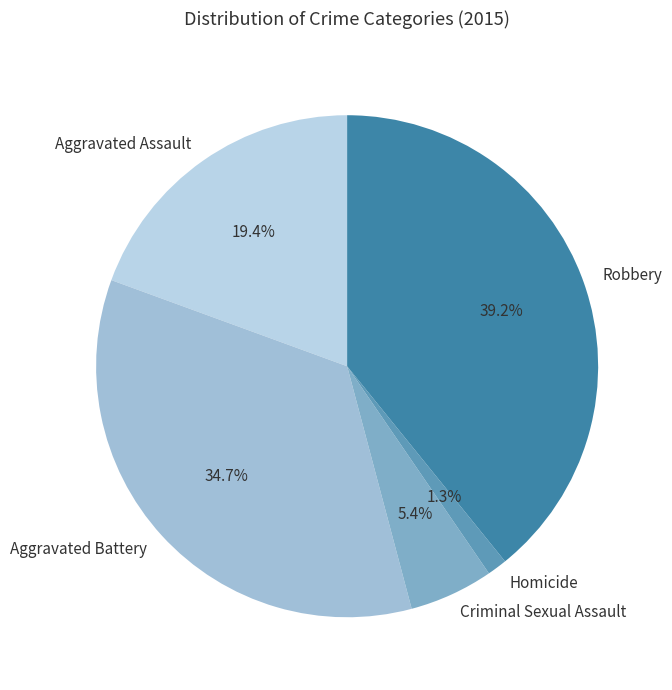

How many segments does this pie chart have?

5